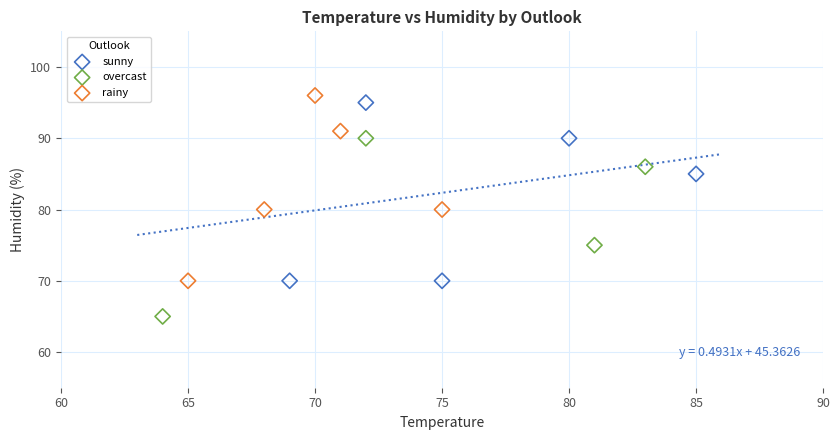

Which series contains the highest Y value?

rainy